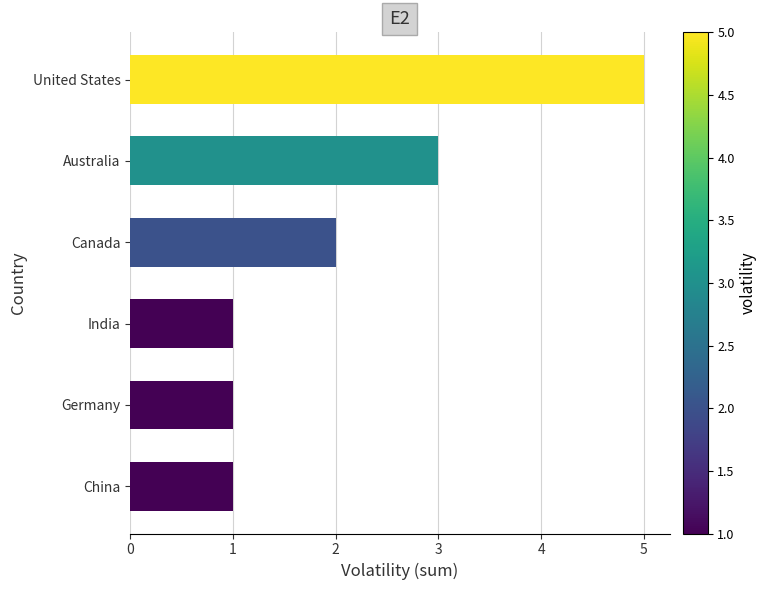

How many categories are shown in the chart?

6